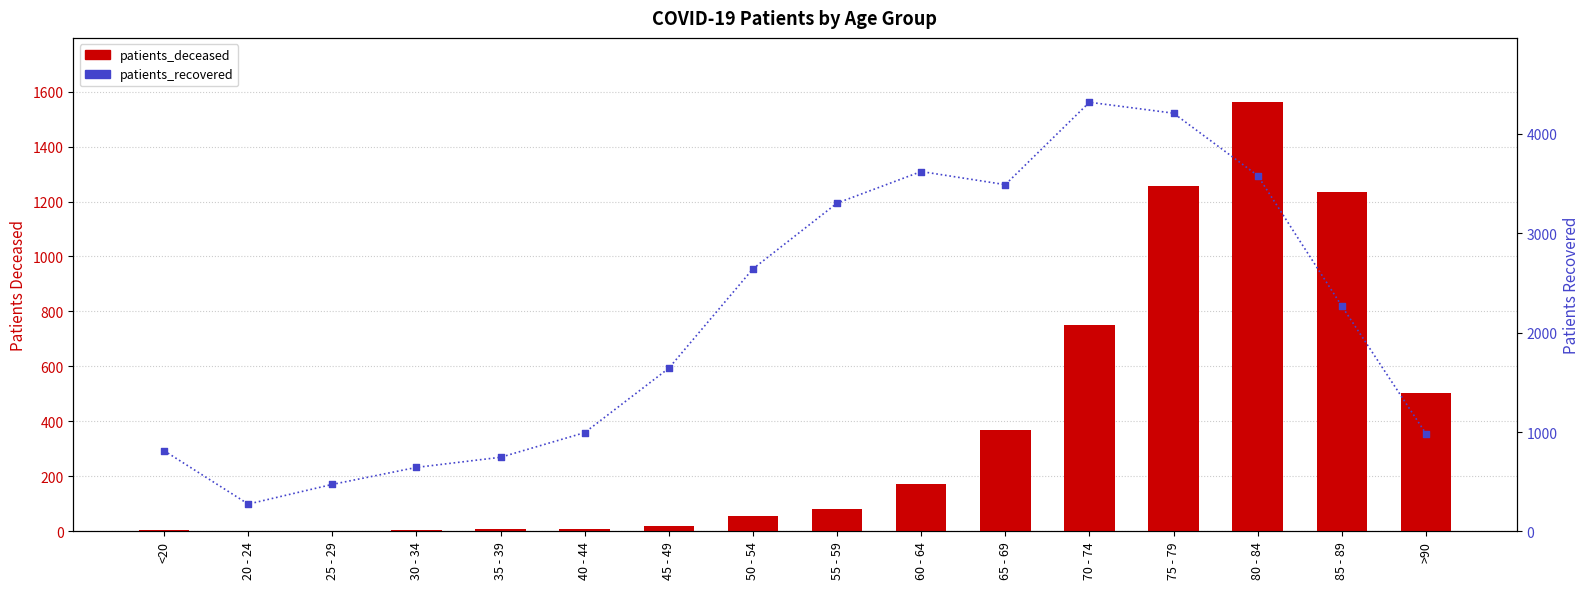

Which series reaches the minimum Y coordinate?

patients_deceased